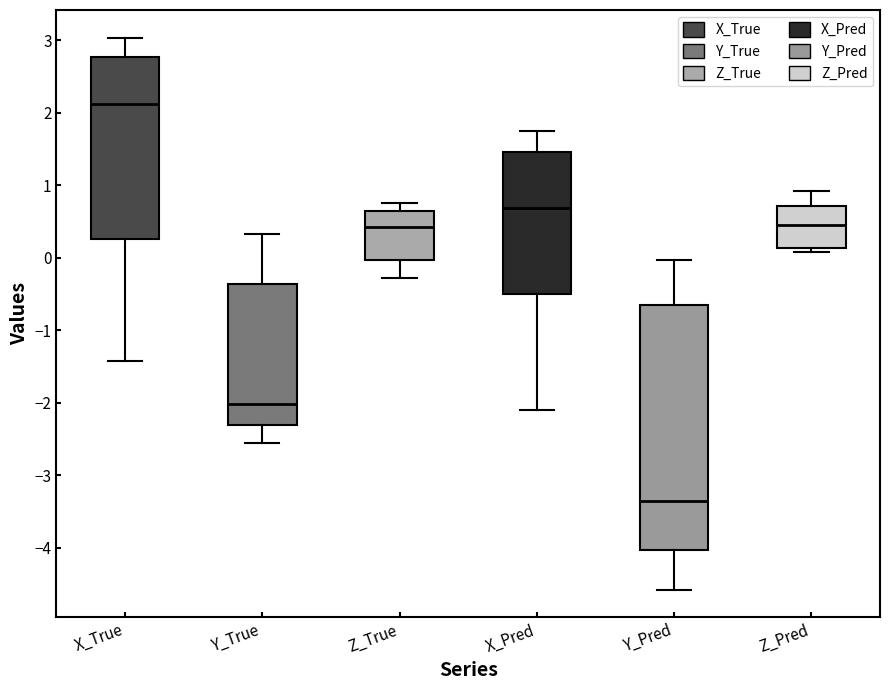

Which box is the tallest, from its lower edge to its upper edge?

Y_Pred